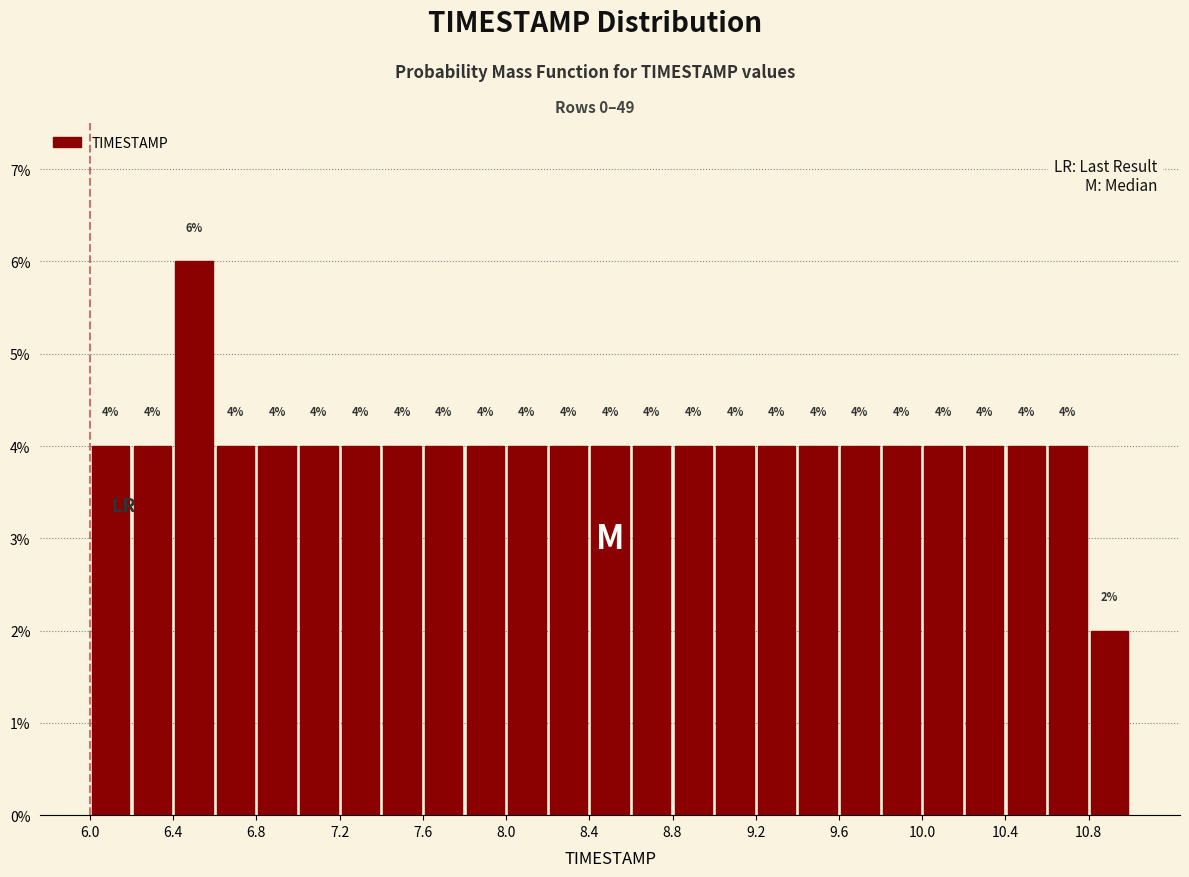

Reading left to right, list every bar in this chart as the range it spans on the x-axis followed by its height.

6.0 to 6.2: 4
6.2 to 6.4: 4
6.4 to 6.6: 6
6.6 to 6.8: 4
6.8 to 7.0: 4
7.0 to 7.2: 4
7.2 to 7.4: 4
7.4 to 7.6: 4
7.6 to 7.8: 4
7.8 to 8.0: 4
8.0 to 8.2: 4
8.2 to 8.4: 4
8.4 to 8.6: 4
8.6 to 8.8: 4
8.8 to 9.0: 4
9.0 to 9.2: 4
9.2 to 9.4: 4
9.4 to 9.6: 4
9.6 to 9.8: 4
9.8 to 10.0: 4
10.0 to 10.2: 4
10.2 to 10.4: 4
10.4 to 10.6: 4
10.6 to 10.8: 4
10.8 to 11.0: 2